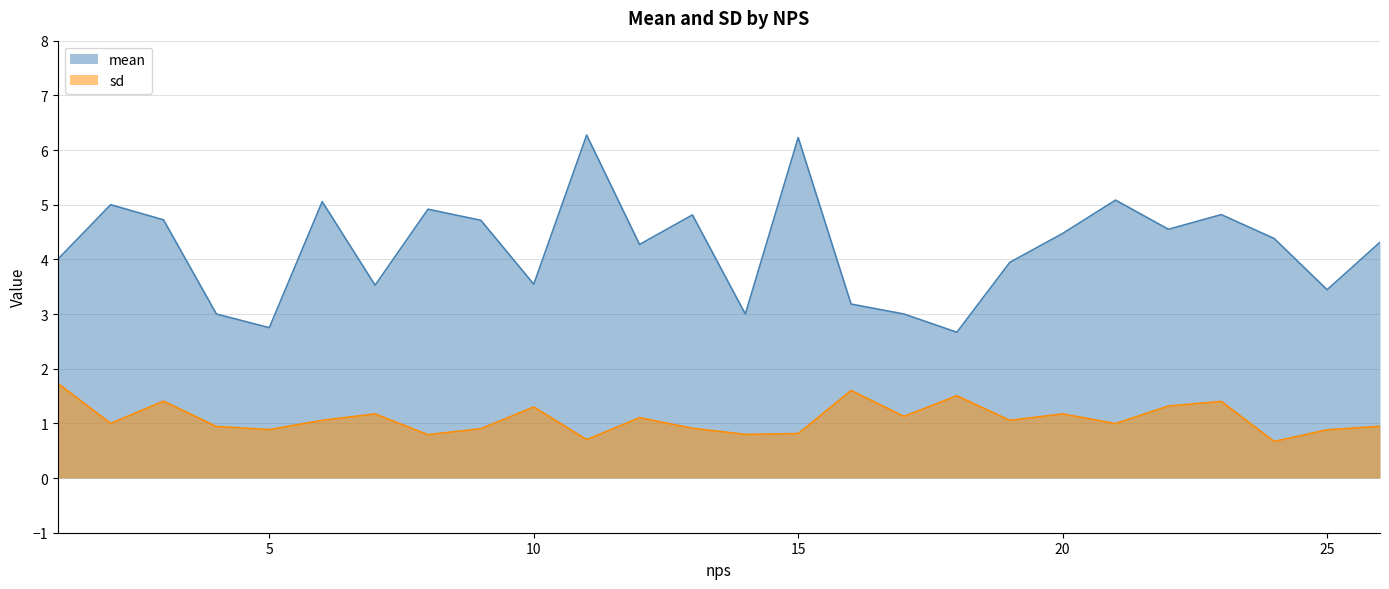

True or false: sd and mean intersect in this chart.

False